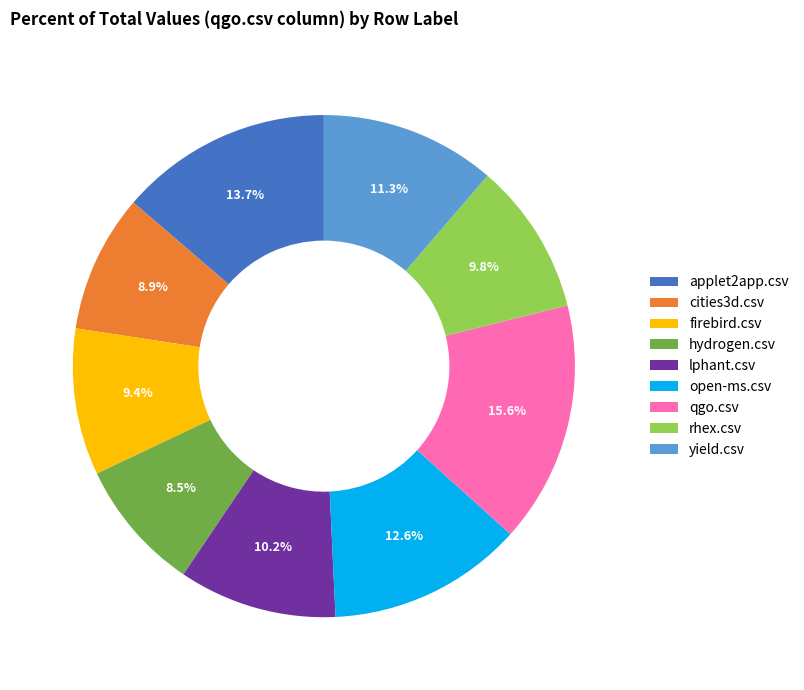

Which has a higher value, hydrogen.csv or open-ms.csv?

open-ms.csv